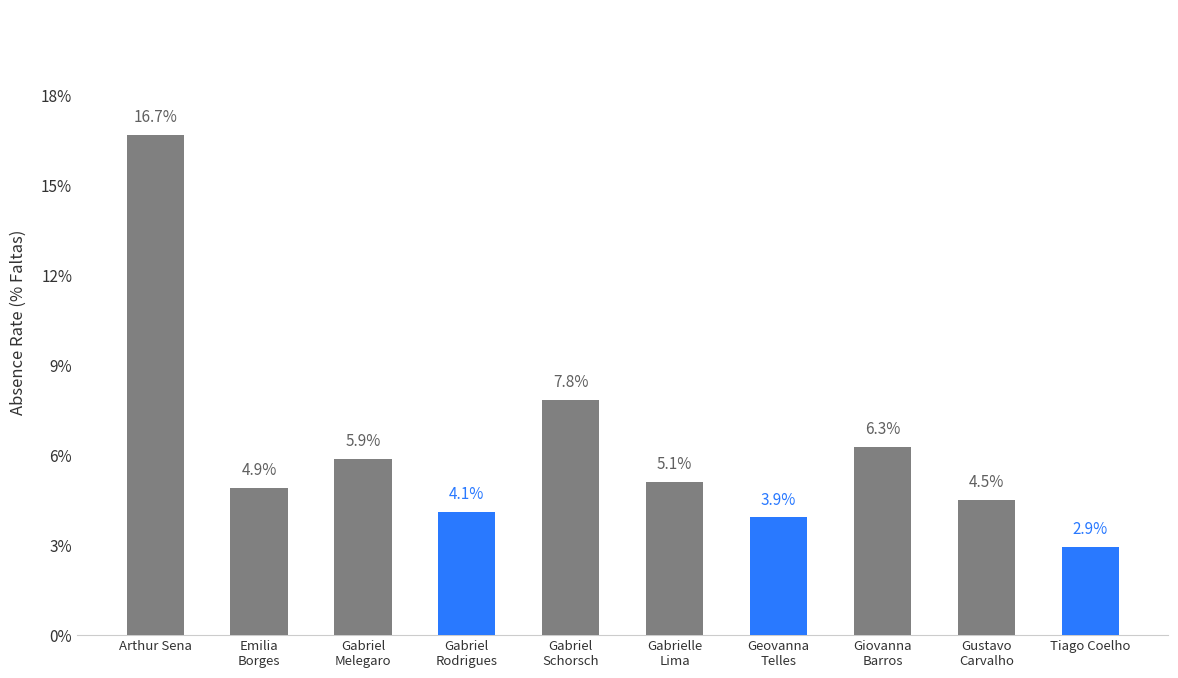

What is the change in value from Gabriel
Schorsch to Tiago Coelho?

-4.9